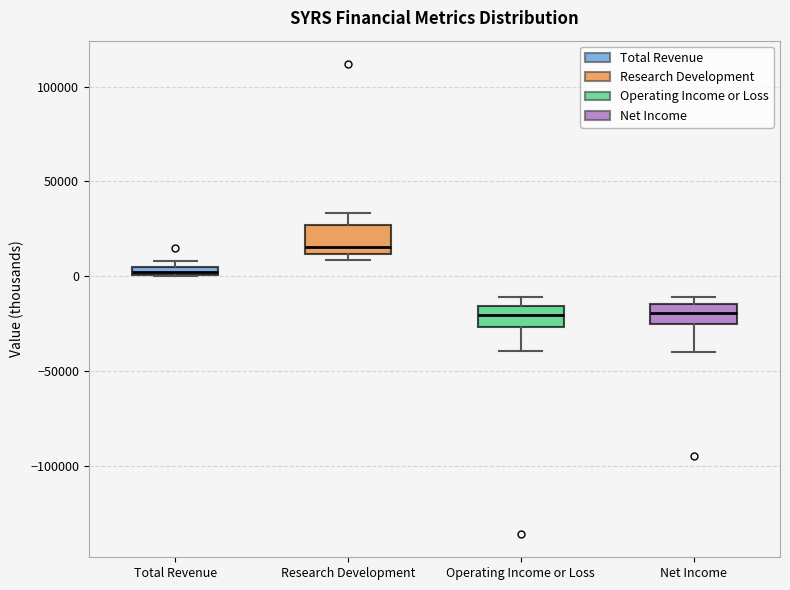

Where does the median line of the box for Net Income sit on the y-axis? The values are not printed on the chart, so give them approximately, as read against the axis.

-20000